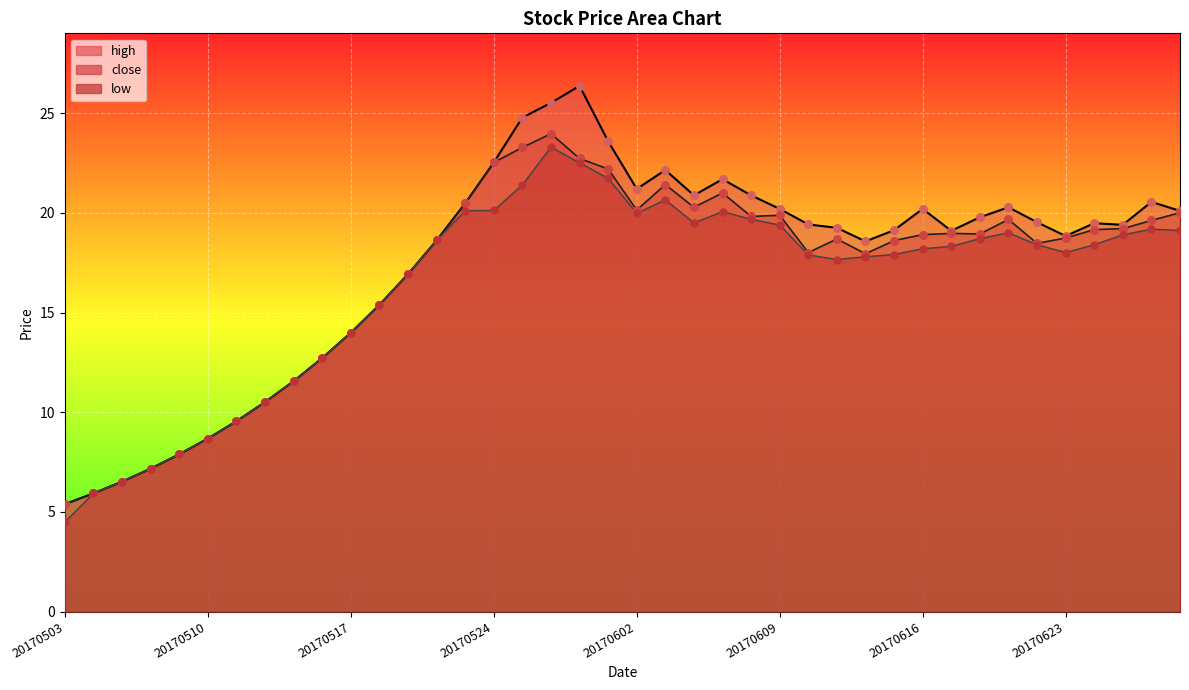

Is the value of low at 20170509 greater than the value of high at 20170609?

No